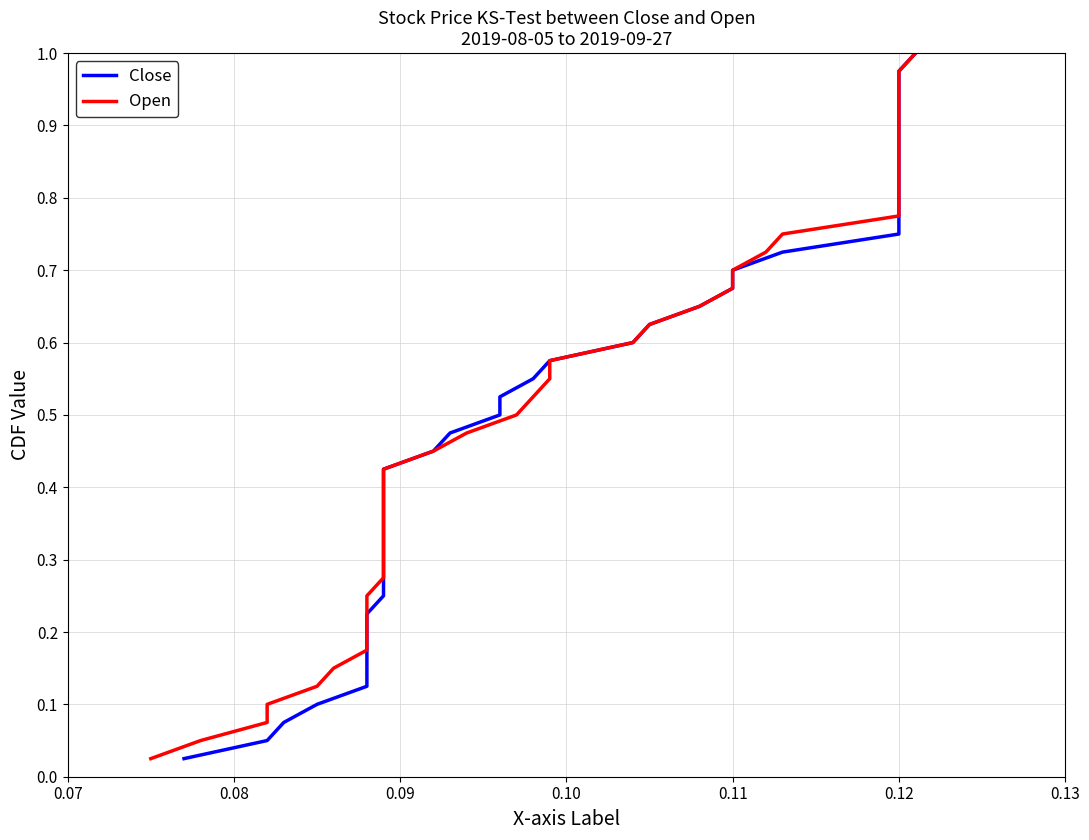

Reading left to right, transcribe all the data shown in this chart.

Close: 0.0	0.1	0.1	0.1	0.1	0.1	0.2	0.2	0.2	0.2	0.3	0.3	0.3	0.3	0.4	0.4	0.4	0.5	0.5	0.5	0.5	0.6	0.6	0.6	0.6	0.7	0.7	0.7	0.7	0.8	0.8	0.8	0.8	0.8	0.9	0.9	0.9	0.9	1.0	1.0
Open: 0.0	0.1	0.1	0.1	0.1	0.1	0.2	0.2	0.2	0.2	0.3	0.3	0.3	0.3	0.4	0.4	0.4	0.5	0.5	0.5	0.5	0.6	0.6	0.6	0.6	0.7	0.7	0.7	0.7	0.8	0.8	0.8	0.8	0.8	0.9	0.9	0.9	0.9	1.0	1.0